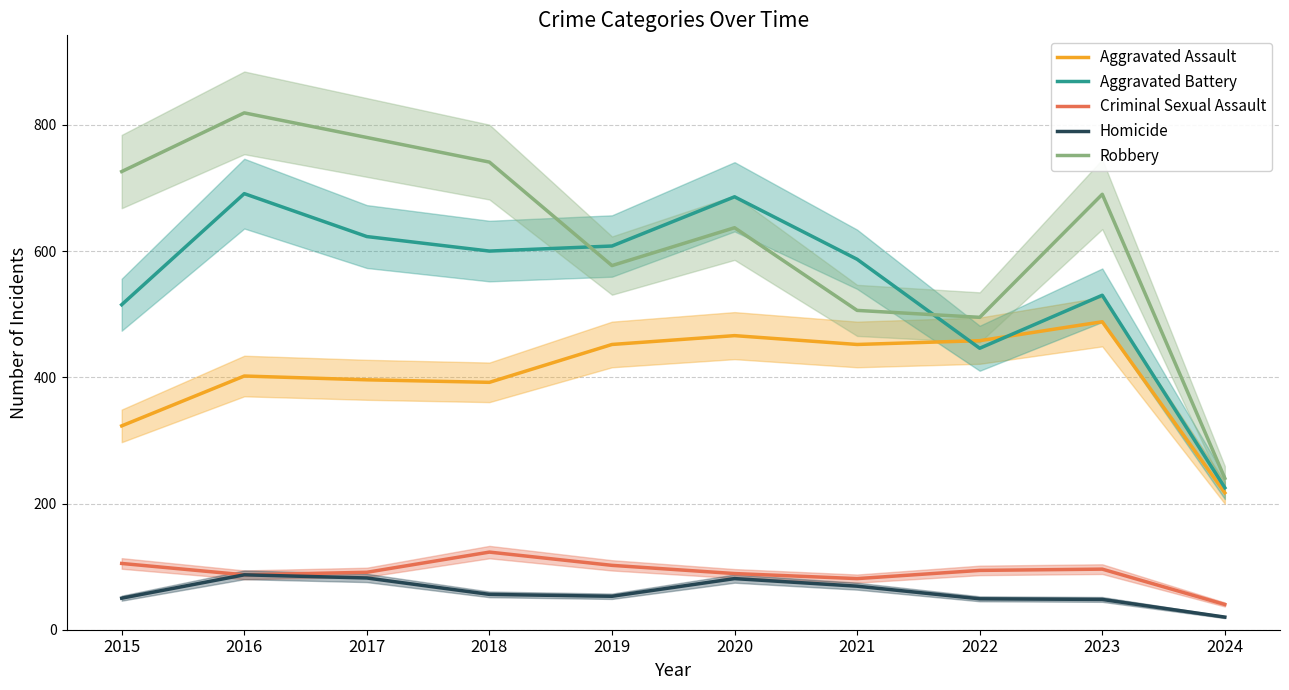

Does the chart have visible grid lines?

Yes